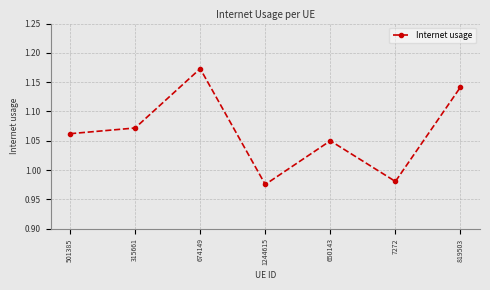

Which category has the highest value across all series?

674149